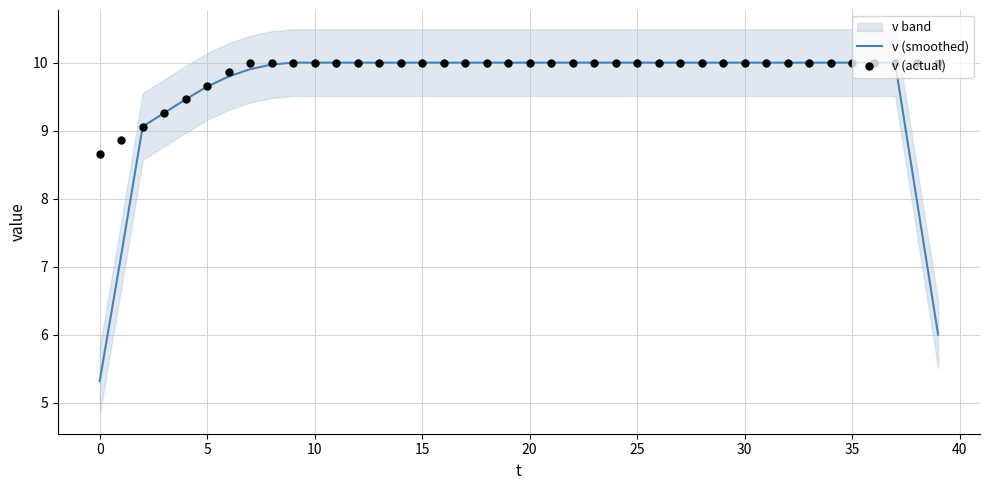

What is the total value across all series at 21?

20.0